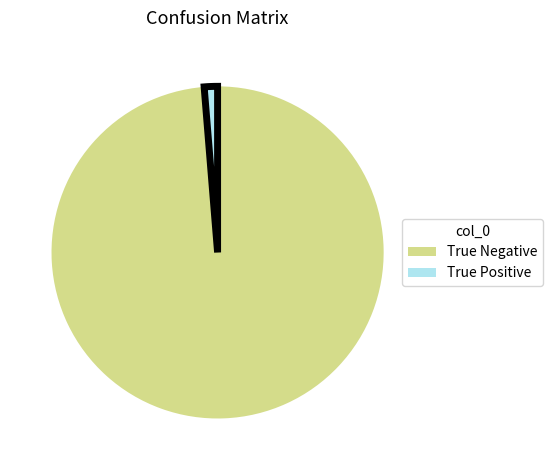

Does any single category account for the majority?

Yes